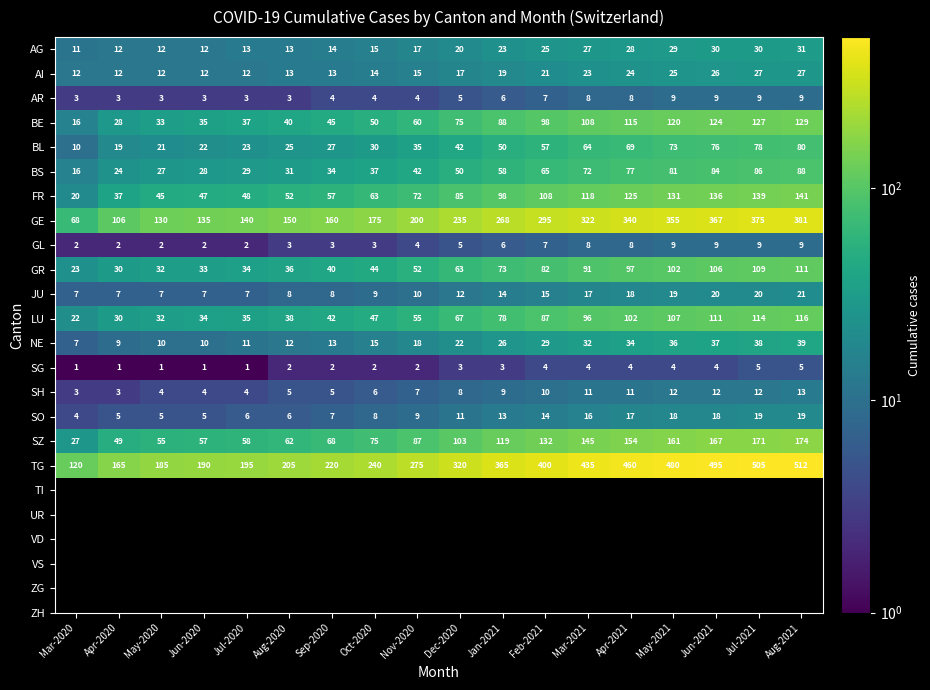

What is the total value across all series at Jun-2021?

1831